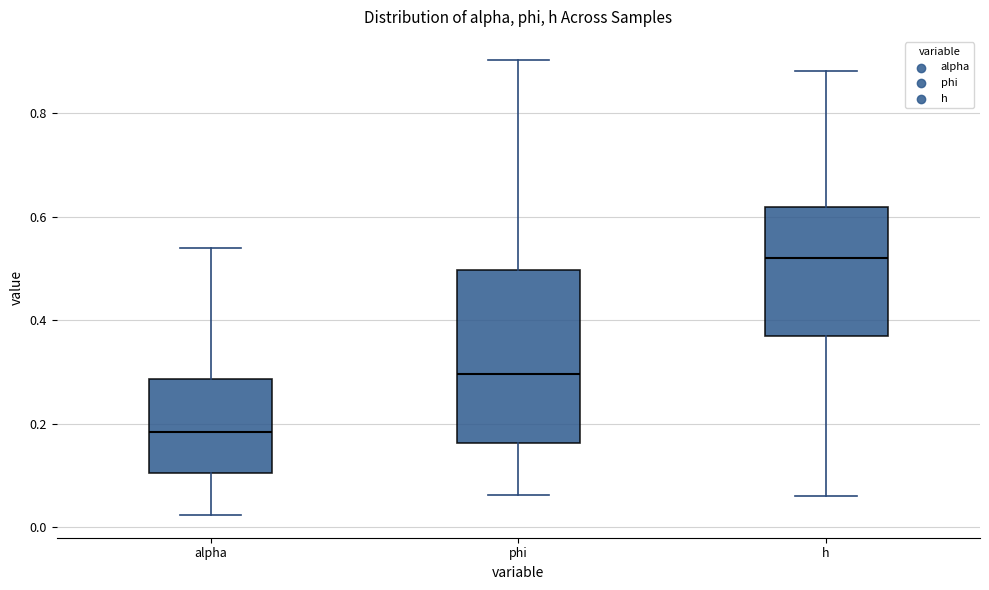

Comparing the boxes themselves (not the whiskers), which one is the tallest?

phi